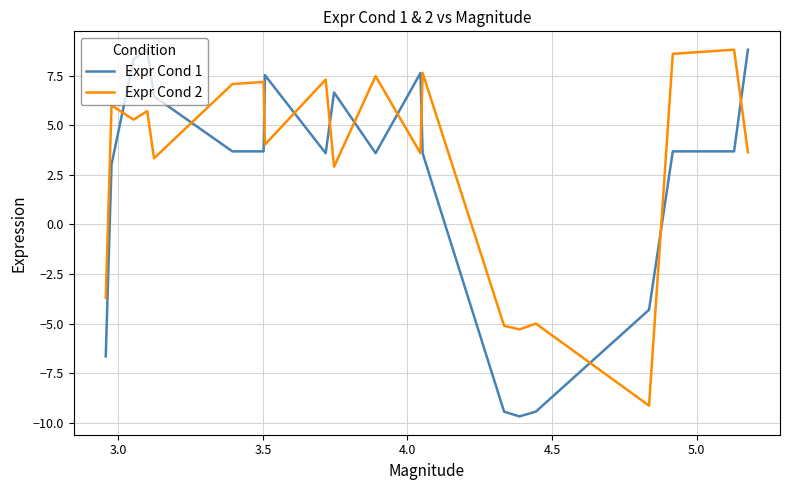

Which series has the largest total across all categories?

Expr Cond 2